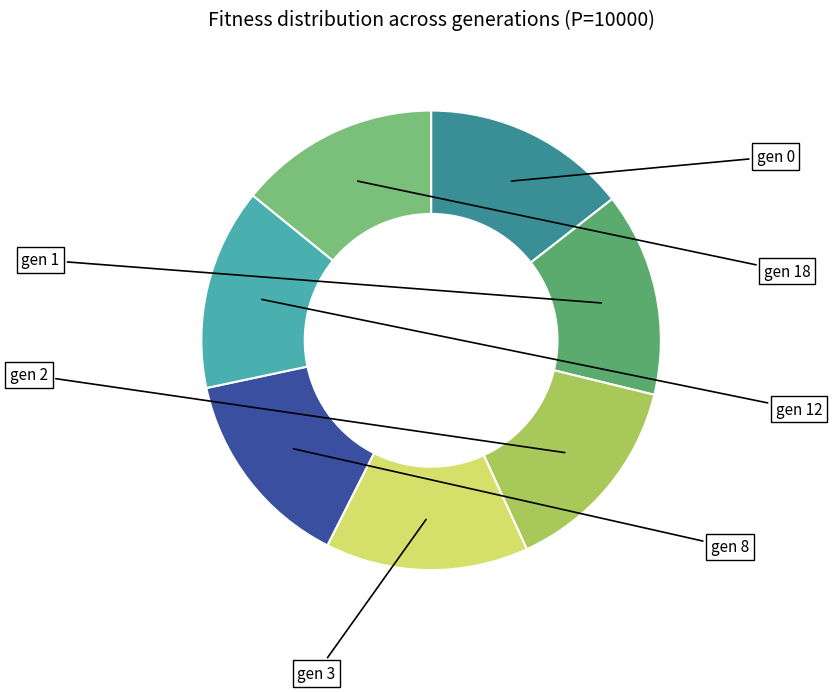

How many slices are in this pie chart?

7